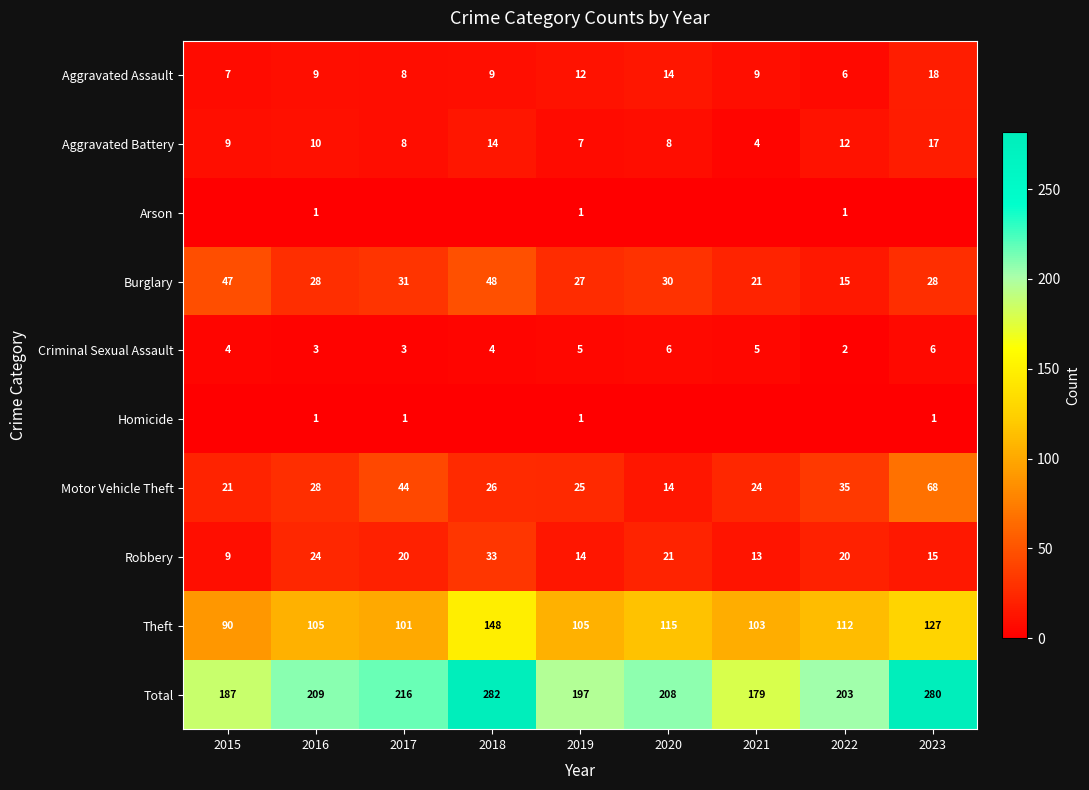

Which label corresponds to the largest value in the chart?

2018